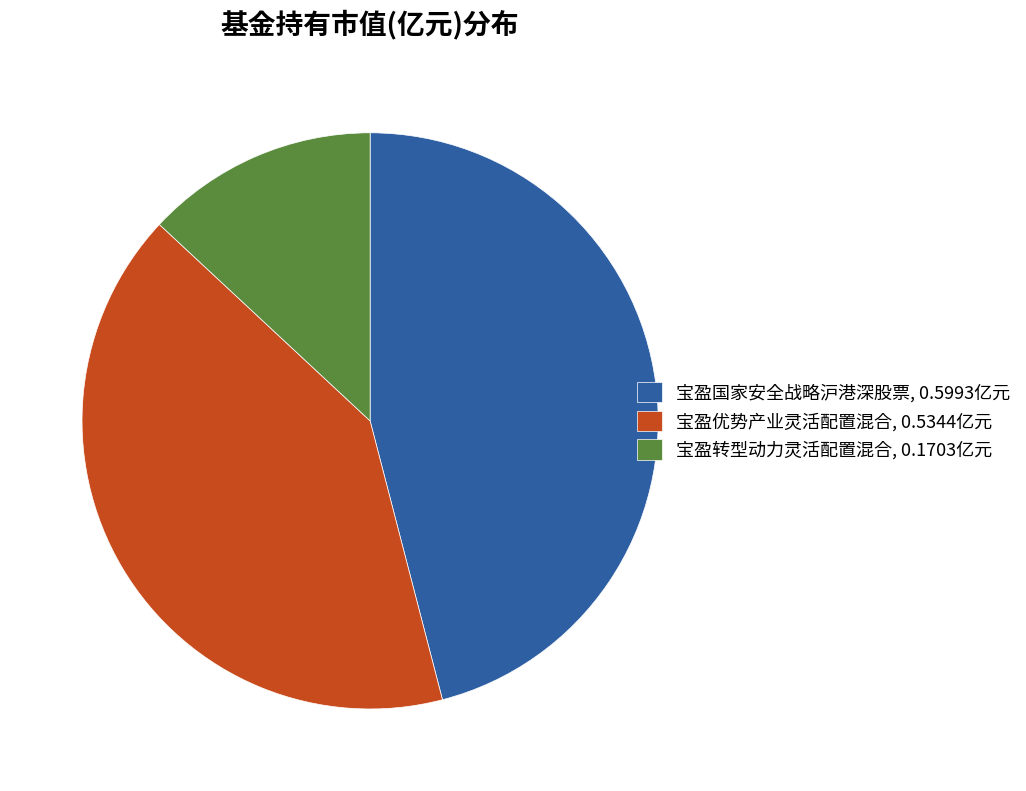

Which has a higher value, 宝盈国家安全战略沪港深股票, 0.5993亿元 or 宝盈优势产业灵活配置混合, 0.5344亿元?

宝盈国家安全战略沪港深股票, 0.5993亿元